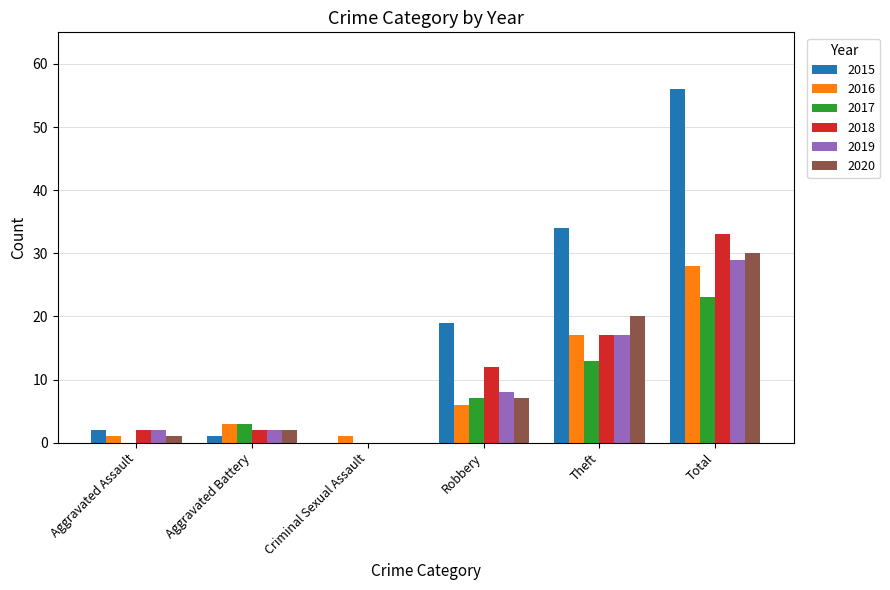

What is the spread (max minus min) of values at Robbery?

13